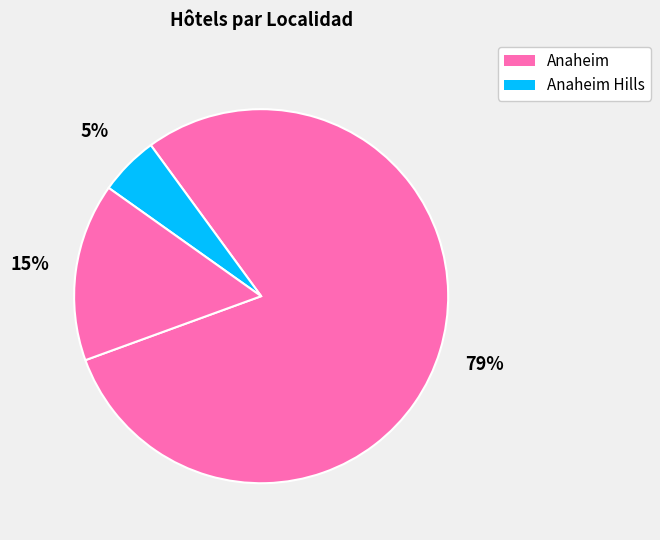

How many segments does this pie chart have?

3